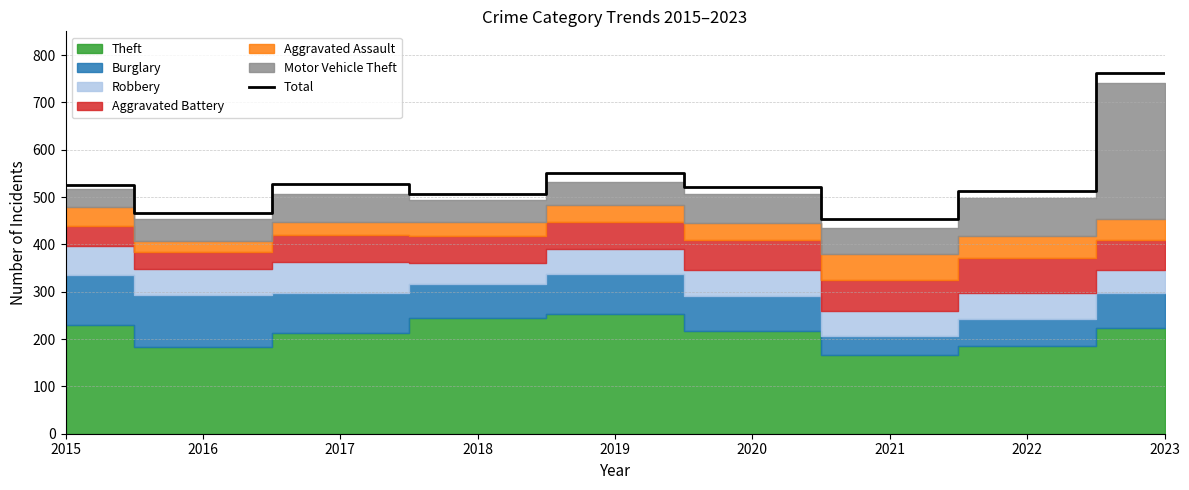

Rank the categories by value from lowest to highest.

2021, 2016, 2018, 2022, 2020, 2015, 2017, 2019, 2023